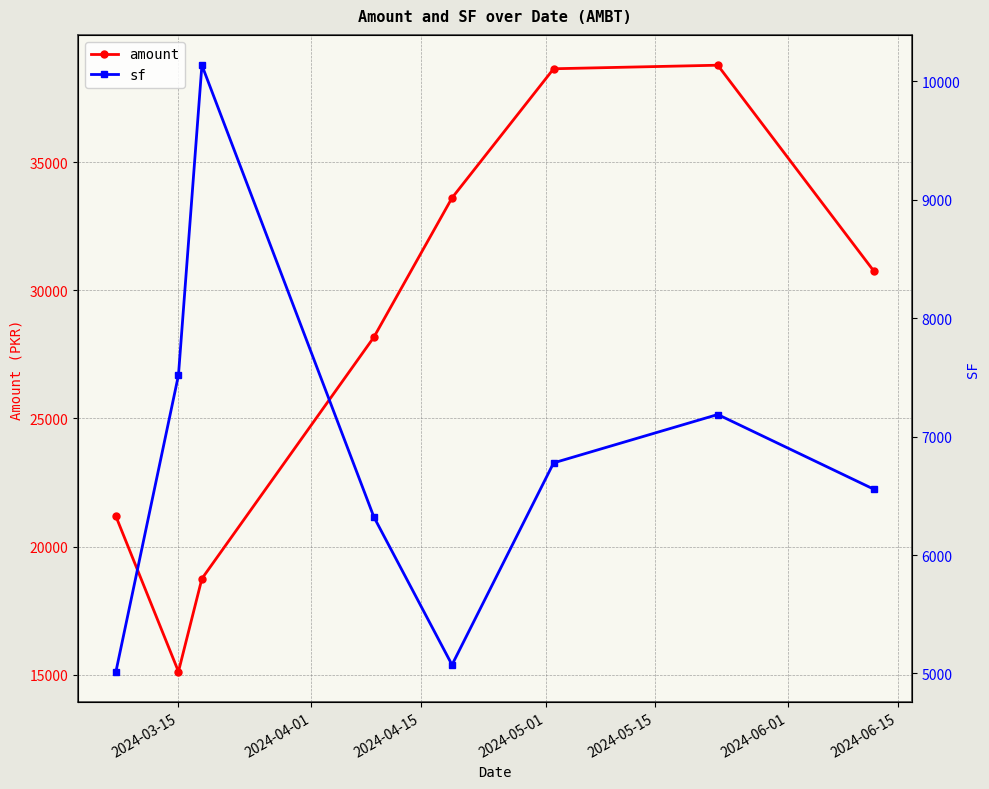

How many interior local peaks does the amount series have?

1